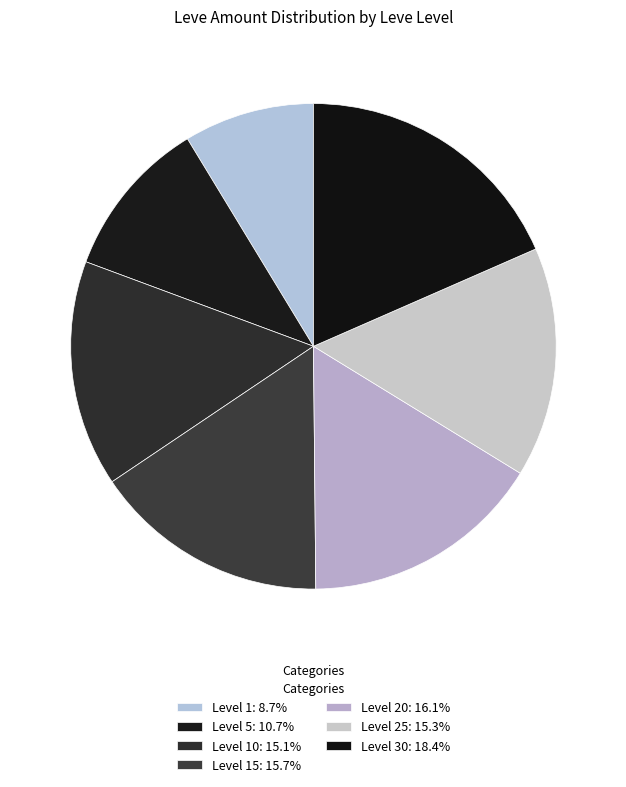

How many slices are in this pie chart?

7